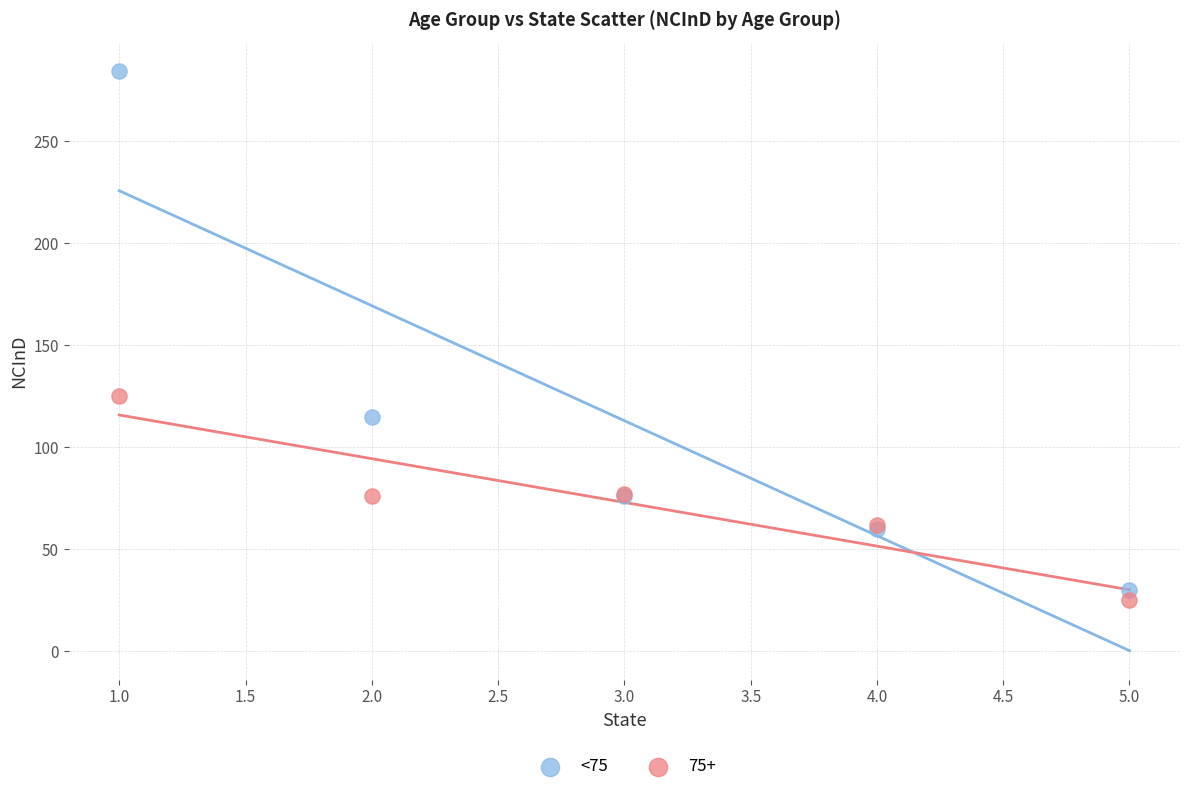

Which series reaches the maximum Y coordinate?

<75